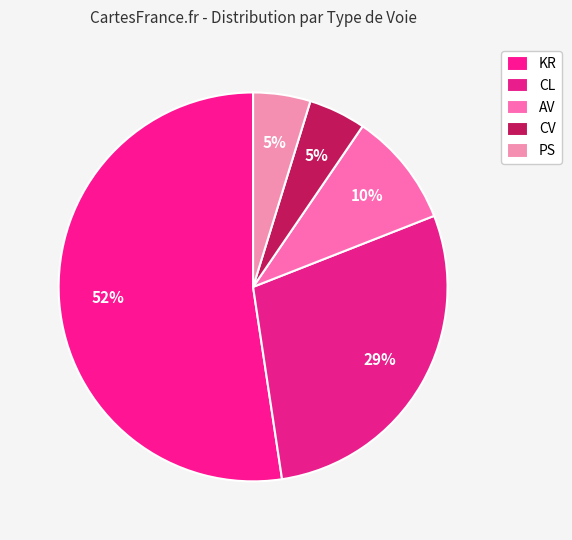

Which slice is the smallest?

CV